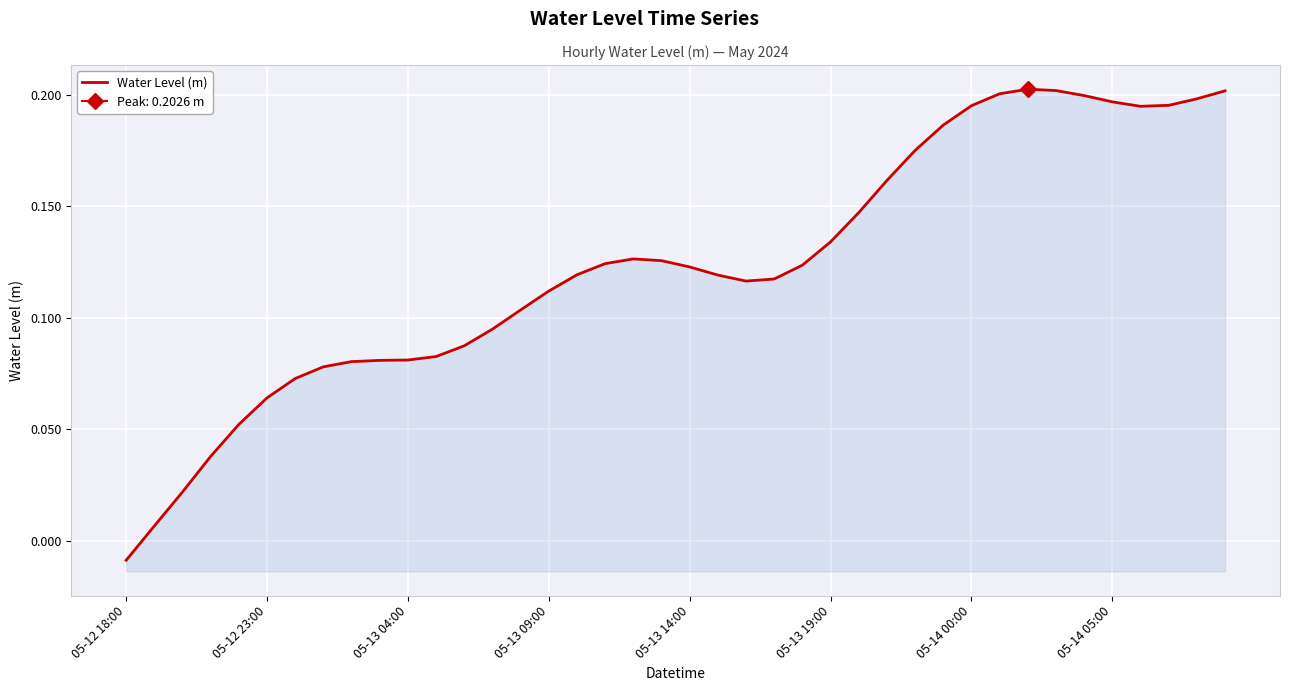

What is the value of the 31st point from the left?

0.2